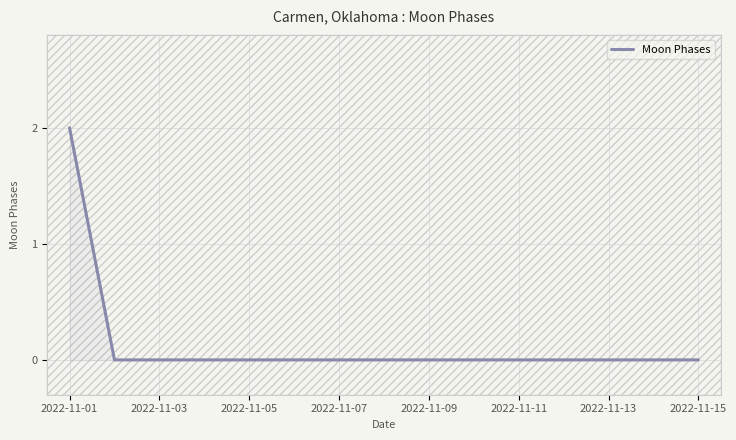

Is it true that Moon Phases equals 1 at 2022-11-09?

False